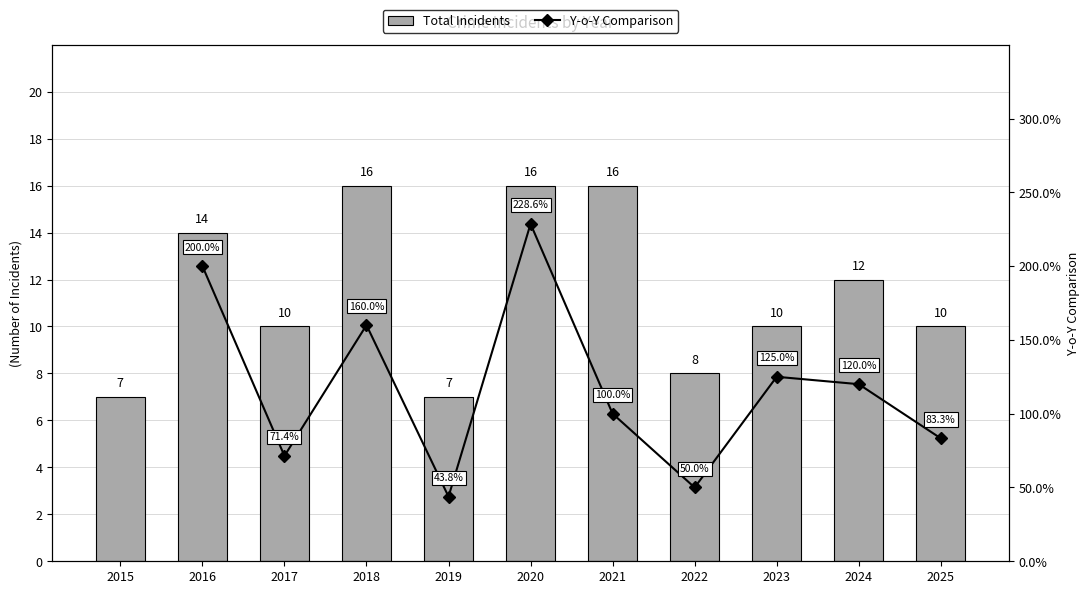

How many values in the Y-o-Y Comparison series exceed 100?

5